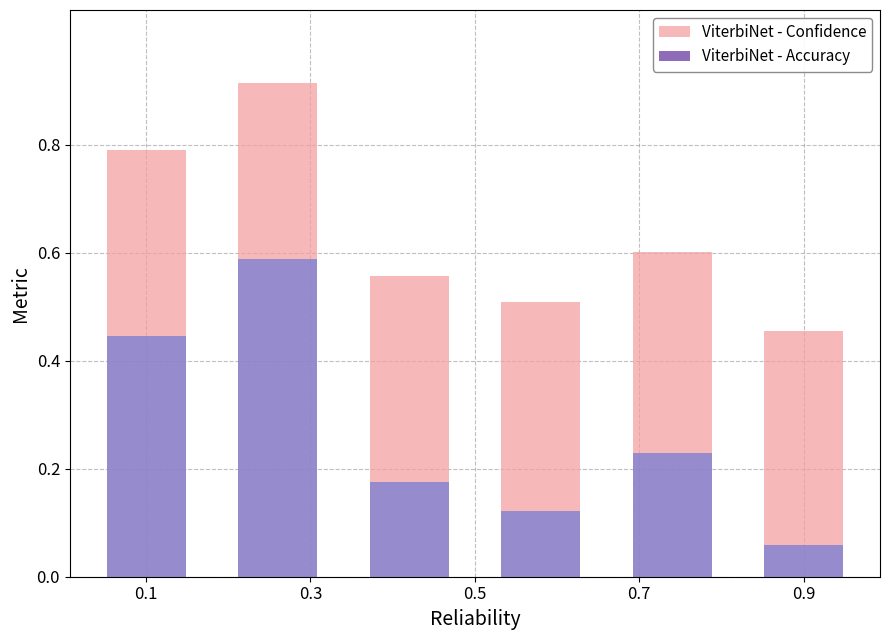

How many ViterbiNet - Accuracy values are between 0 and 1?

6